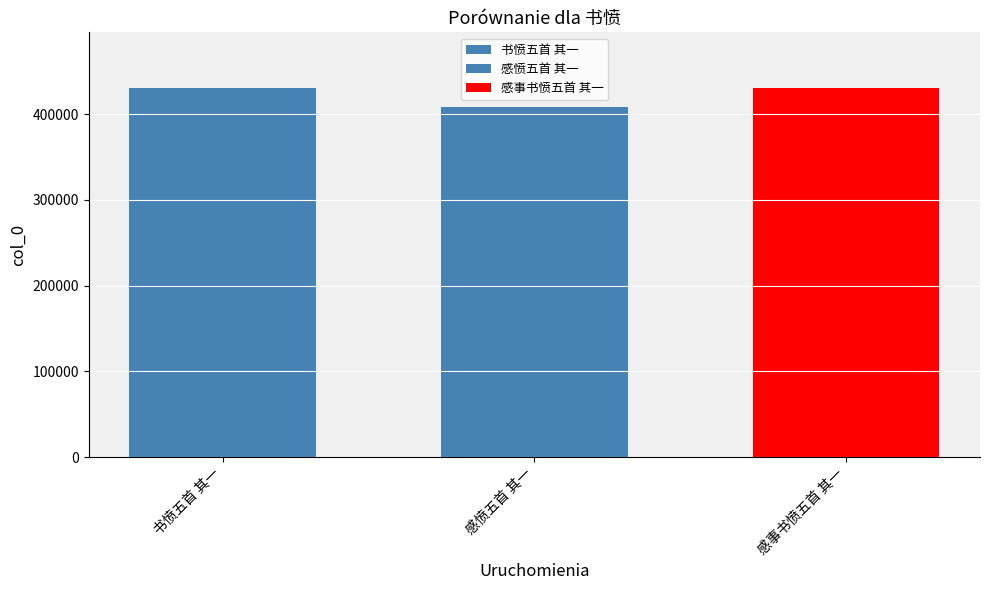

List the labels in order of value, smallest first.

感愤五首 其一, 书愤五首 其一, 感事书愤五首 其一